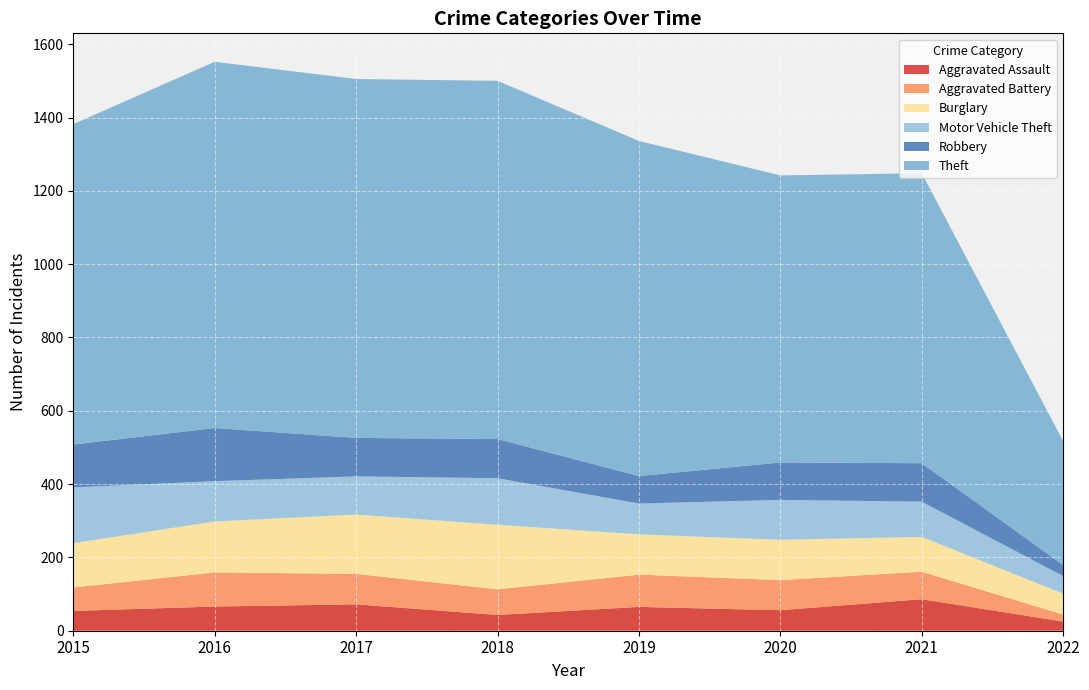

Reading right to left, list all the values displayed in this chart.

Aggravated Assault: 2022=25	2021=86	2020=56	2019=65	2018=43	2017=72	2016=66	2015=54
Aggravated Battery: 2022=19	2021=75	2020=82	2019=88	2018=70	2017=83	2016=93	2015=64
Burglary: 2022=57	2021=95	2020=110	2019=110	2018=176	2017=162	2016=139	2015=121
Motor Vehicle Theft: 2022=48	2021=96	2020=109	2019=84	2018=127	2017=104	2016=110	2015=152
Robbery: 2022=30	2021=105	2020=102	2019=75	2018=107	2017=105	2016=145	2015=117
Theft: 2022=338	2021=791	2020=783	2019=914	2018=977	2017=979	2016=999	2015=874